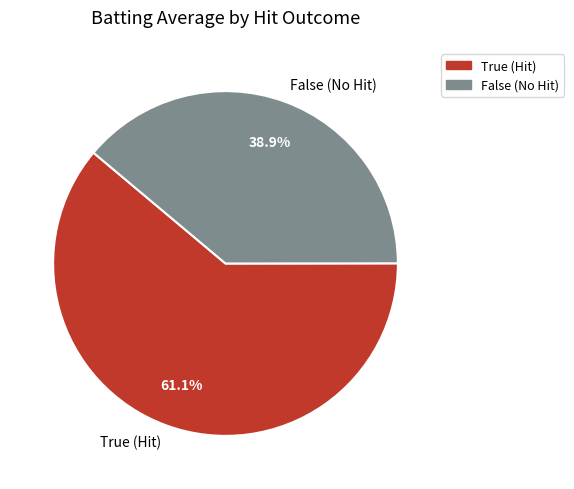

Which slice is the smallest?

False (No Hit)